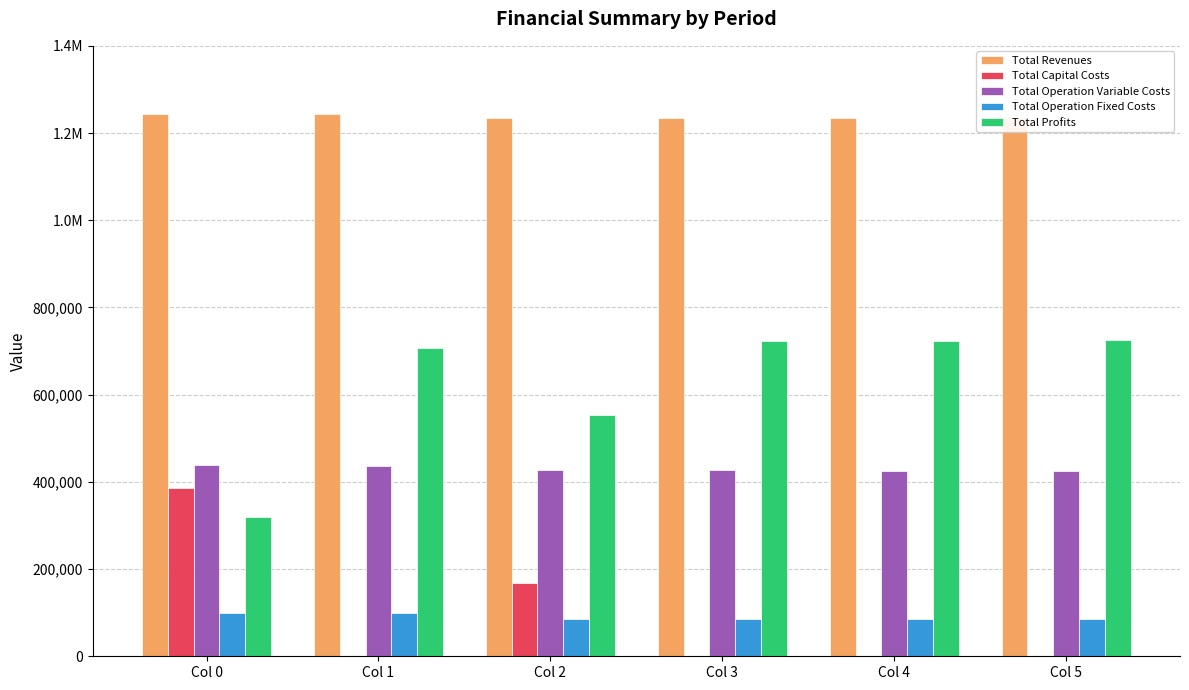

What is the maximum value for Total Revenues?

1243528.9